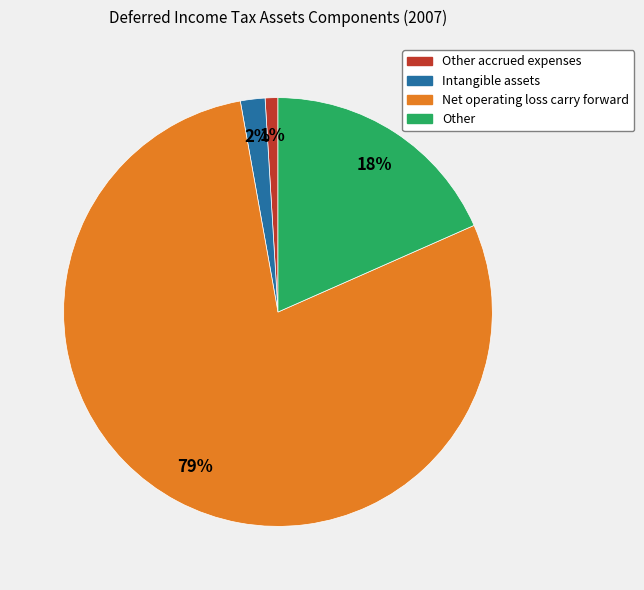

To the nearest percent, what is the difference between the largest and smallest slice percentages?

78%